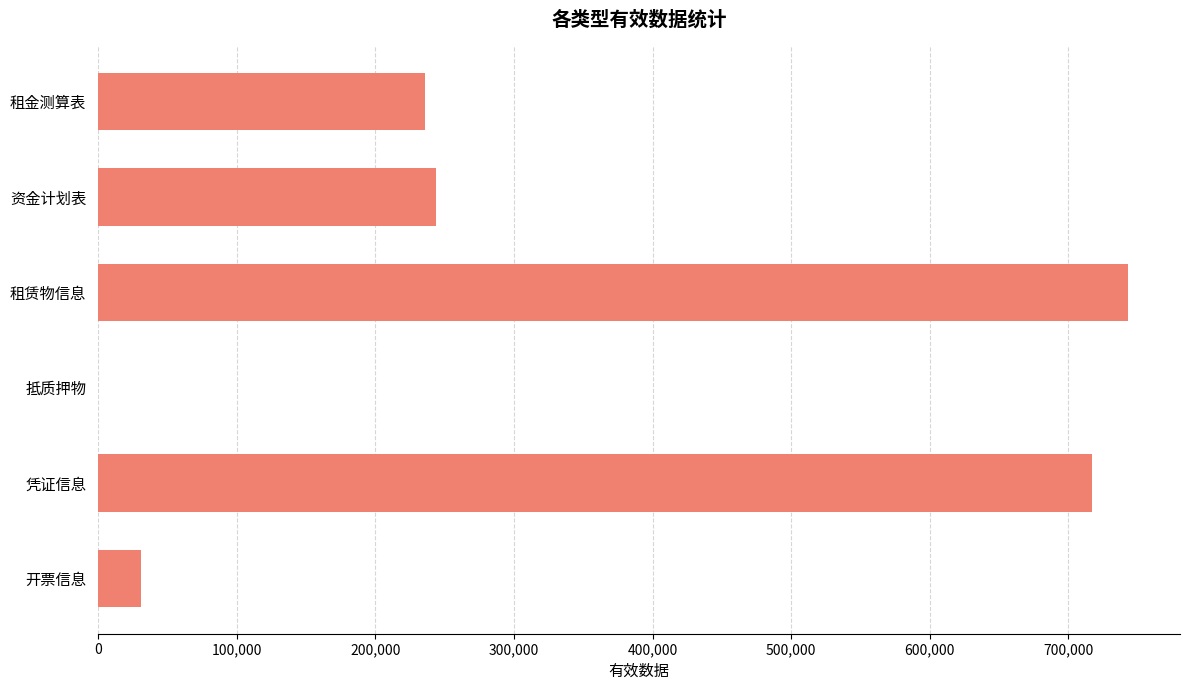

The chart shows a value of 357582 at 租赁物信息. True or false?

False